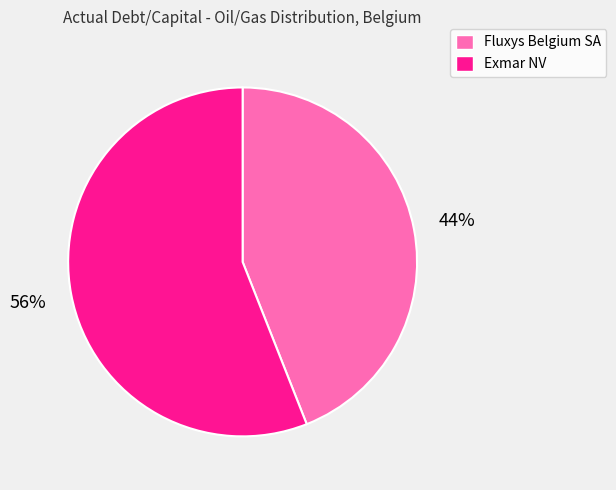

What is the largest slice in the pie chart?

Exmar NV